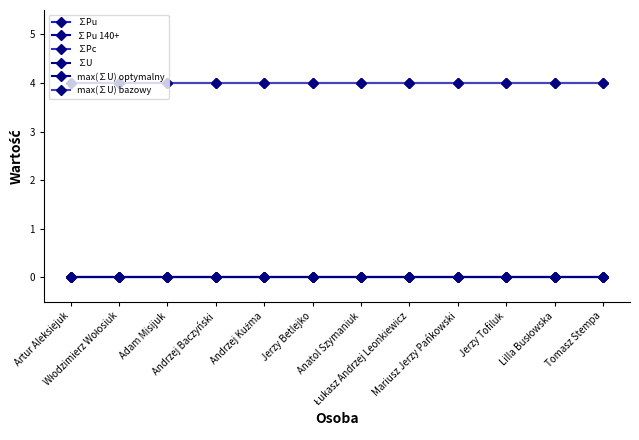

True or false: ∑Pu 140+ and max(∑U) bazowy intersect in this chart.

False